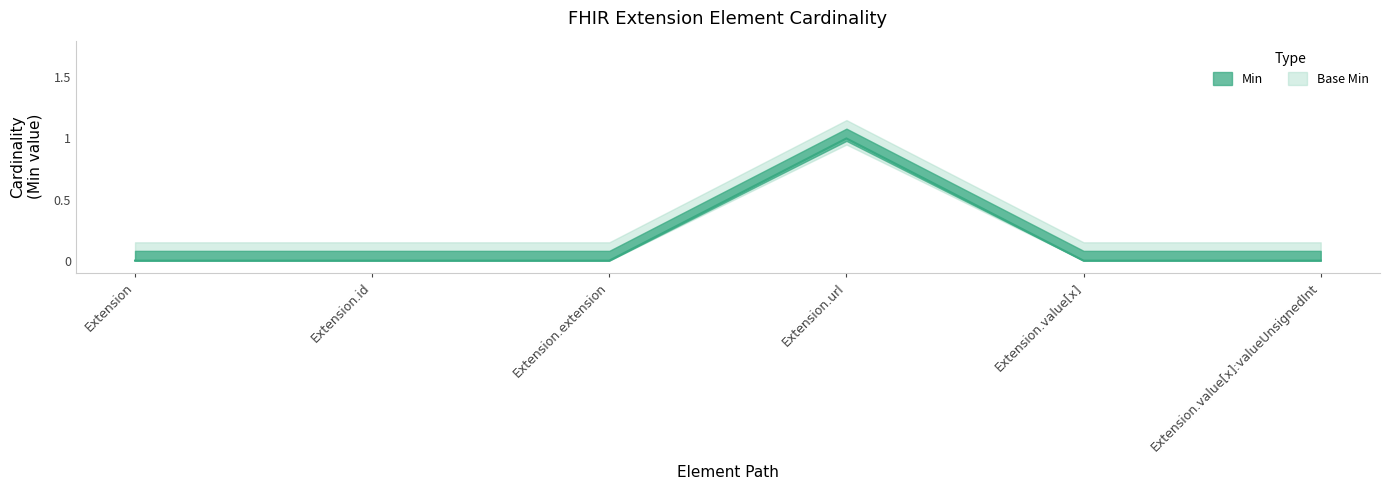

Reading right to left, list all the values displayed in this chart.

0	0	1	0	0	0